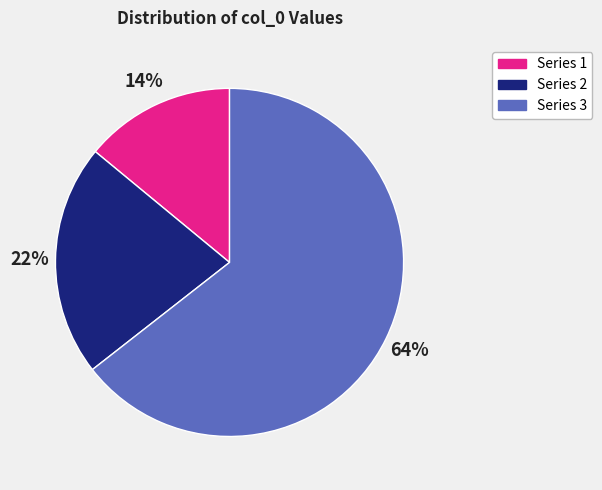

To the nearest percent, what is the difference between the largest and smallest slice percentages?

50%